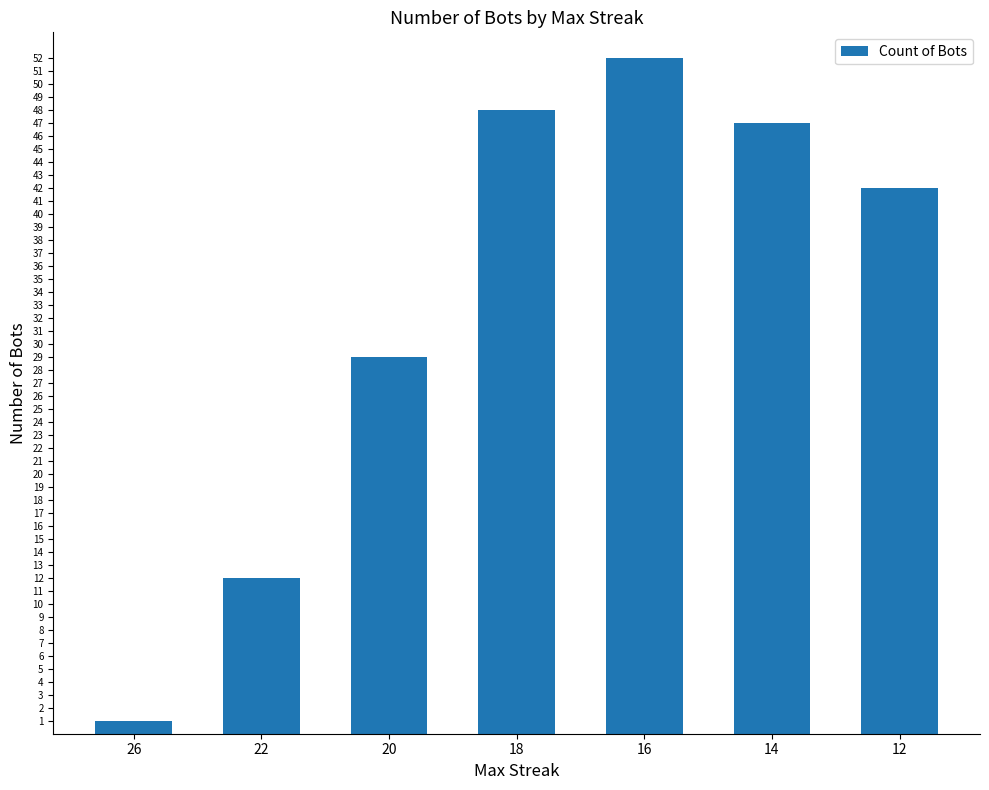

What is the greatest value displayed?

52